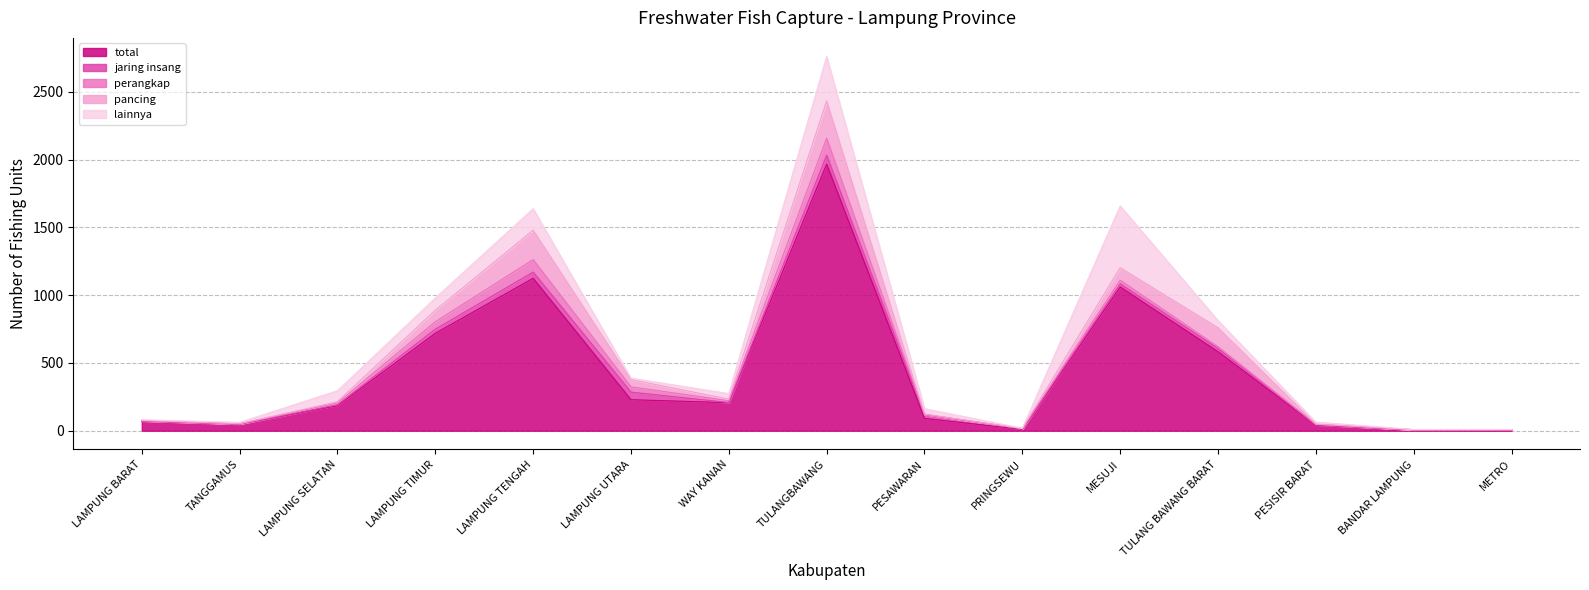

How many interior local peaks does the n_utp_tangkap_pancing series have?

3